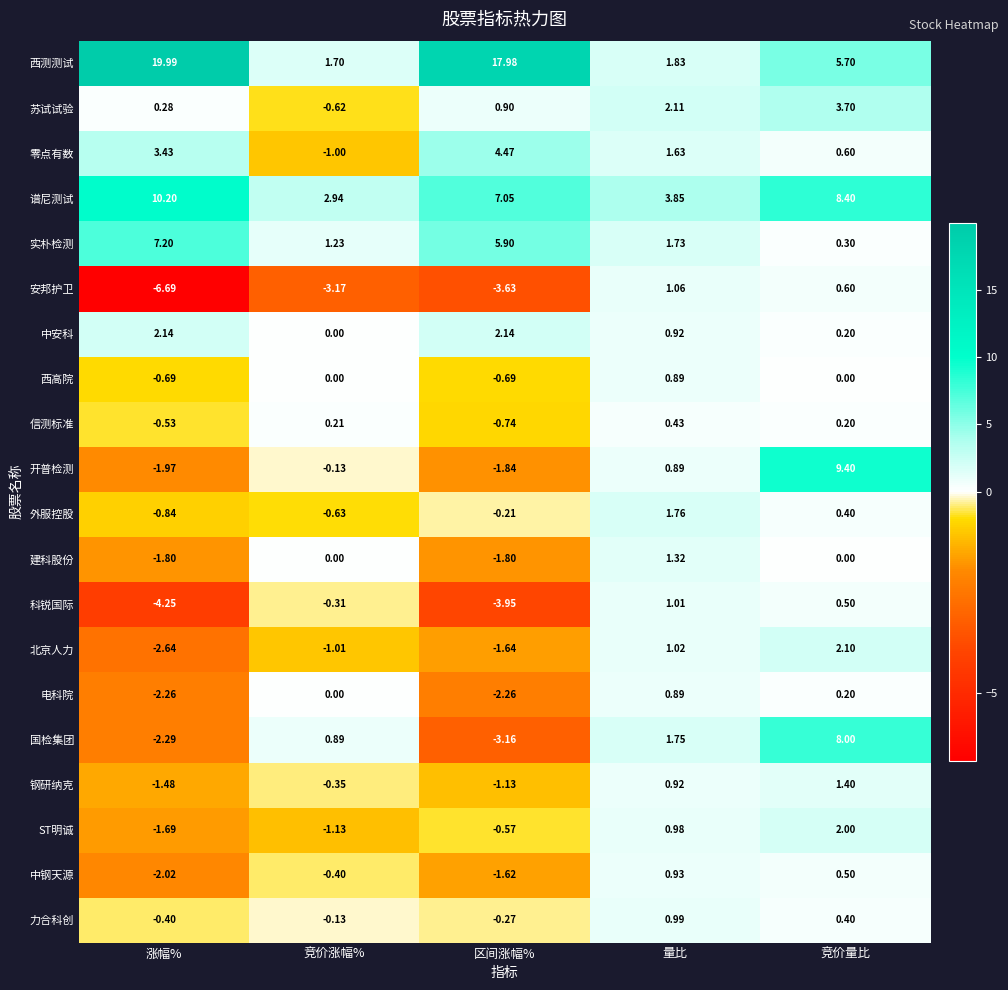

What is the difference between the highest and lowest values at 涨幅%?

26.7